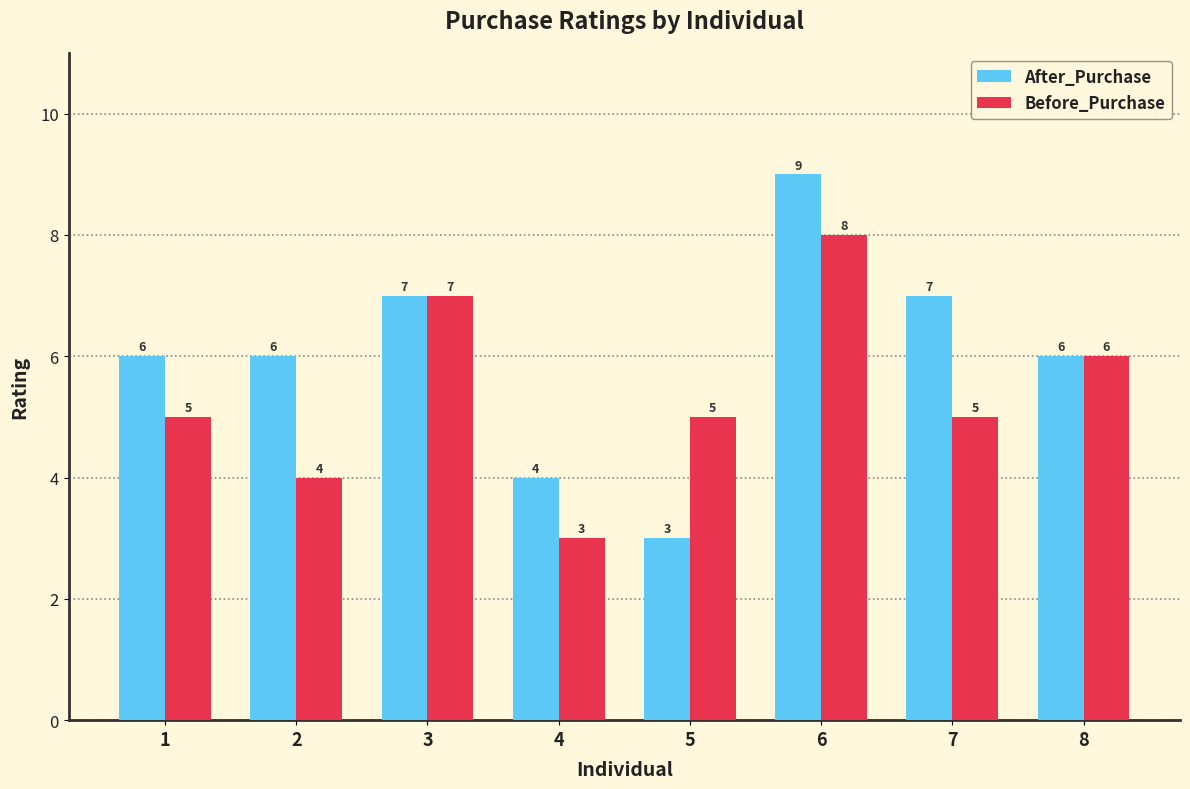

Which category has the lowest value in the After_Purchase series?

5